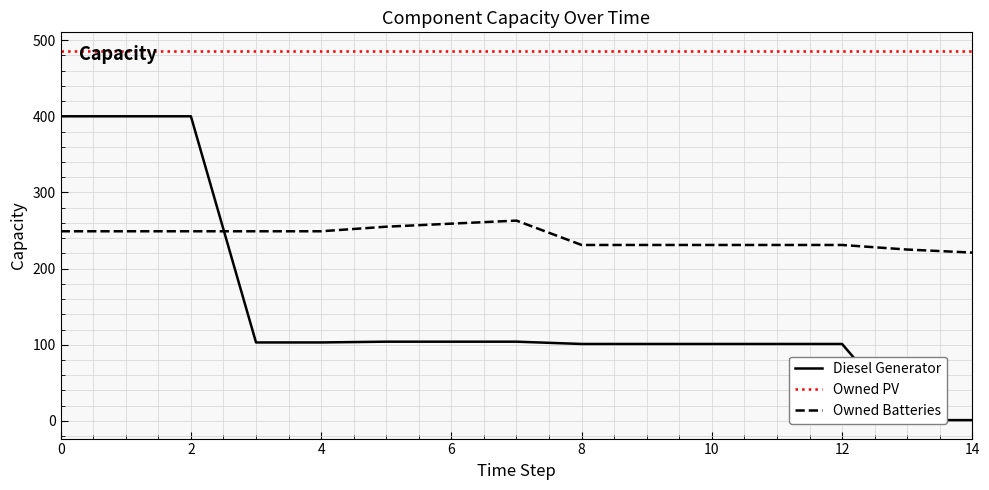

The value of Owned Batteries at 14 is 291.4. True or false?

False